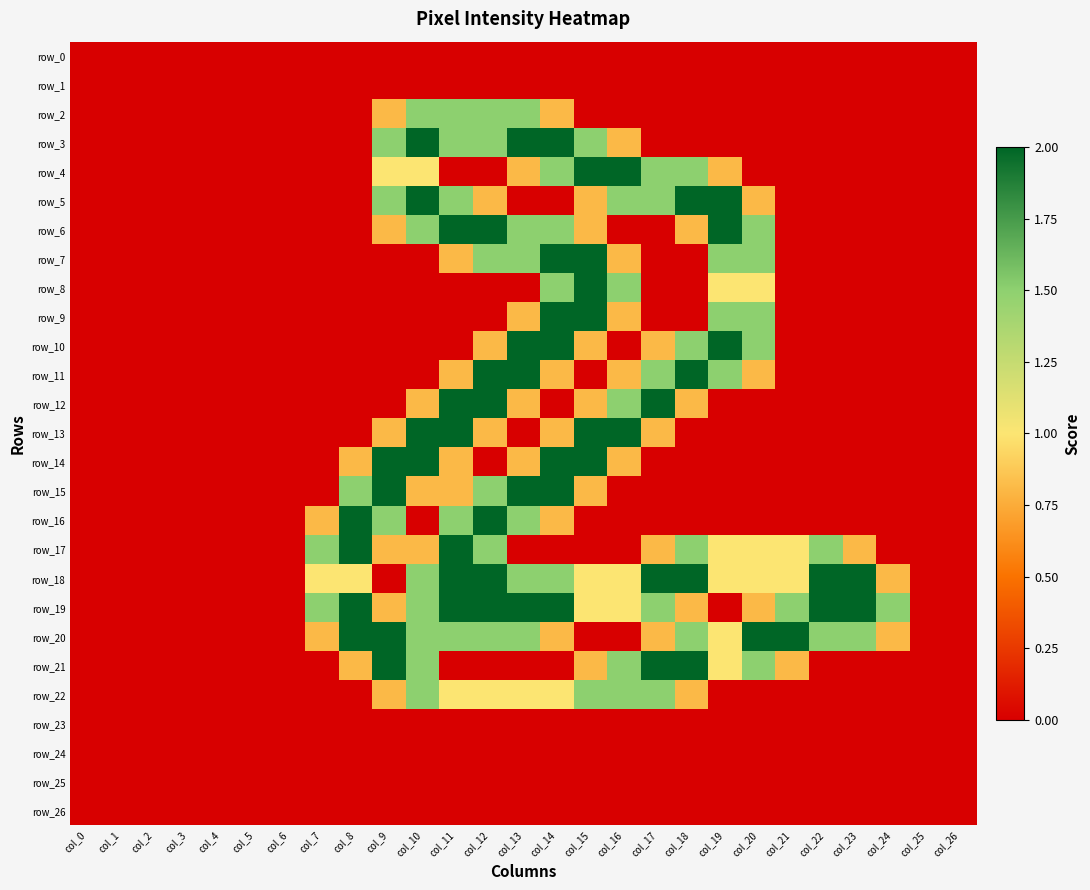

Is it true that row_15 equals 0.0 at col_26?

True